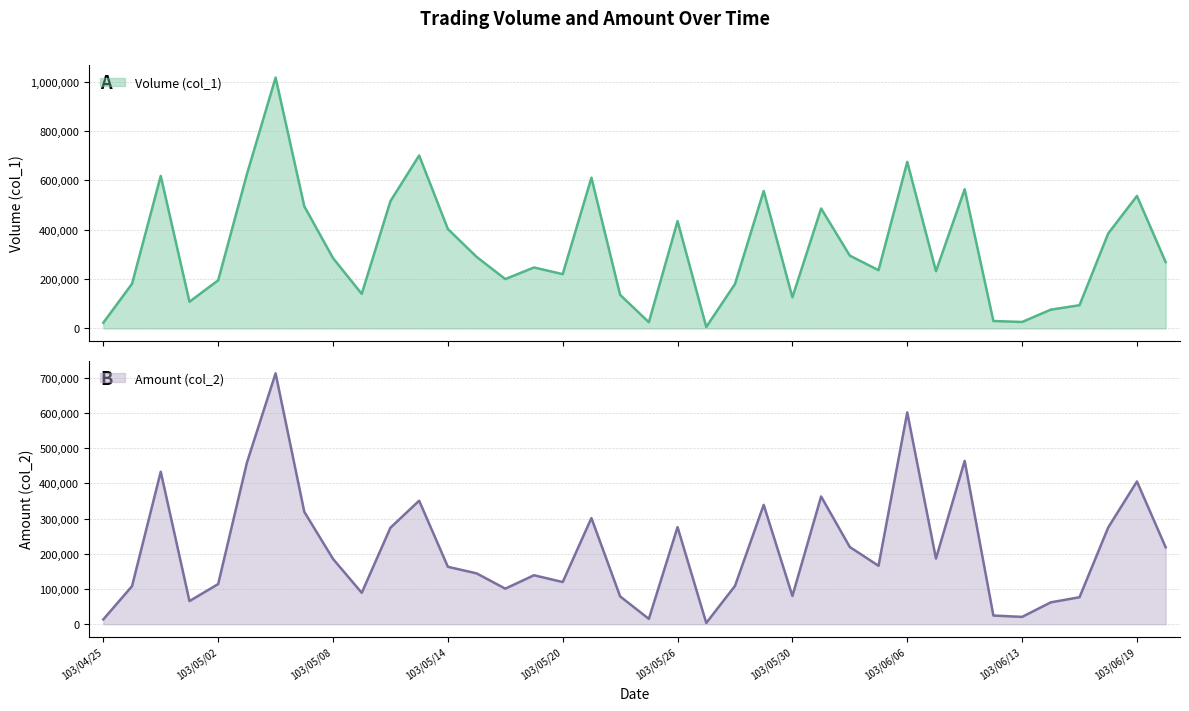

At which label is Amount (col_2) closest to 358215?

103/06/03